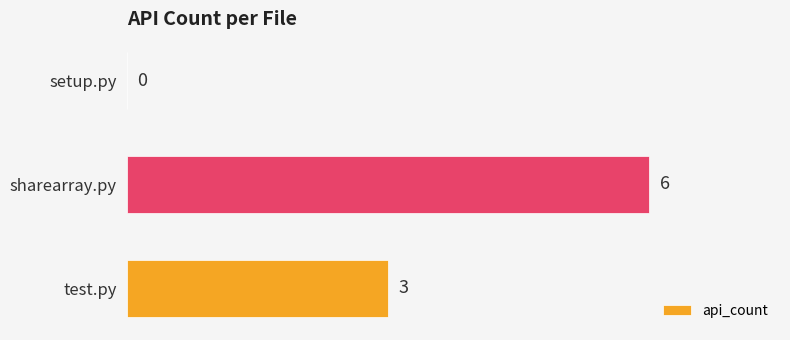

What is the sum of the values at sharearray.py and setup.py?

6